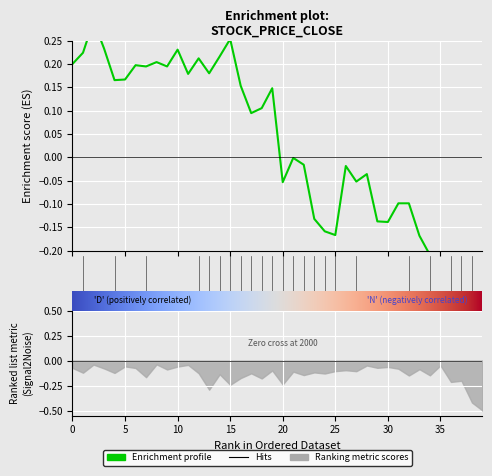

True or false: the data shows -1.2 at 38.

False